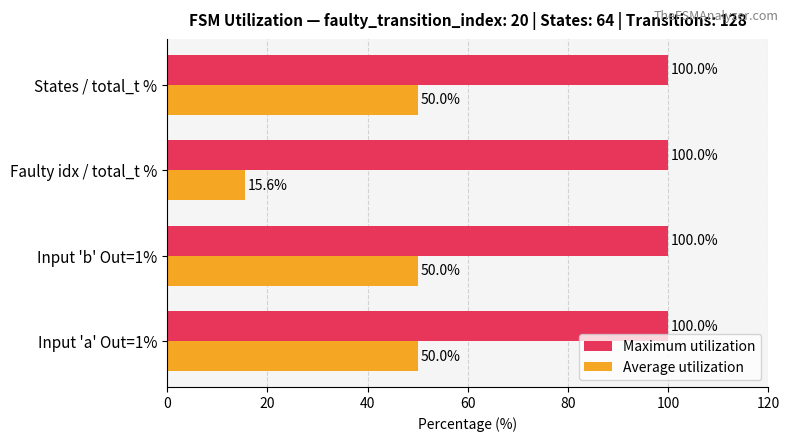

What is the spread (max minus min) of values at Input 'b' Out=1%?

50.0